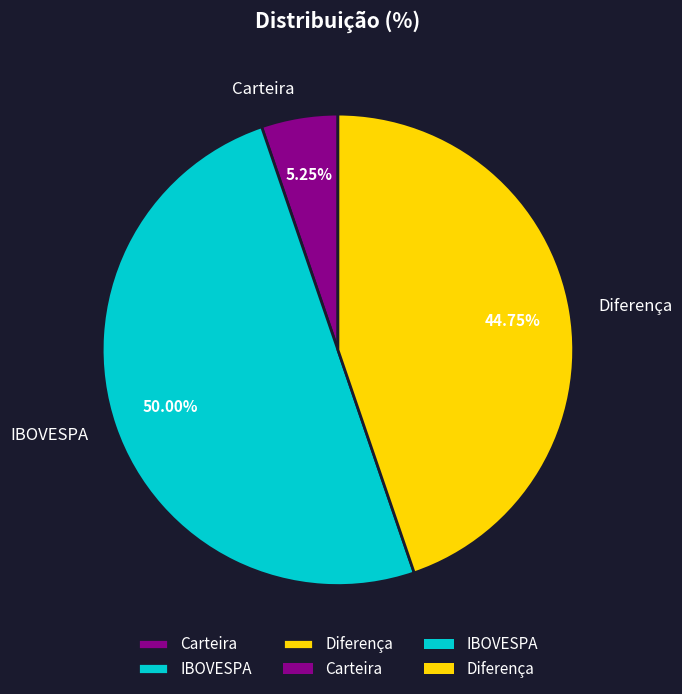

Which category has the smallest portion of the pie?

Carteira